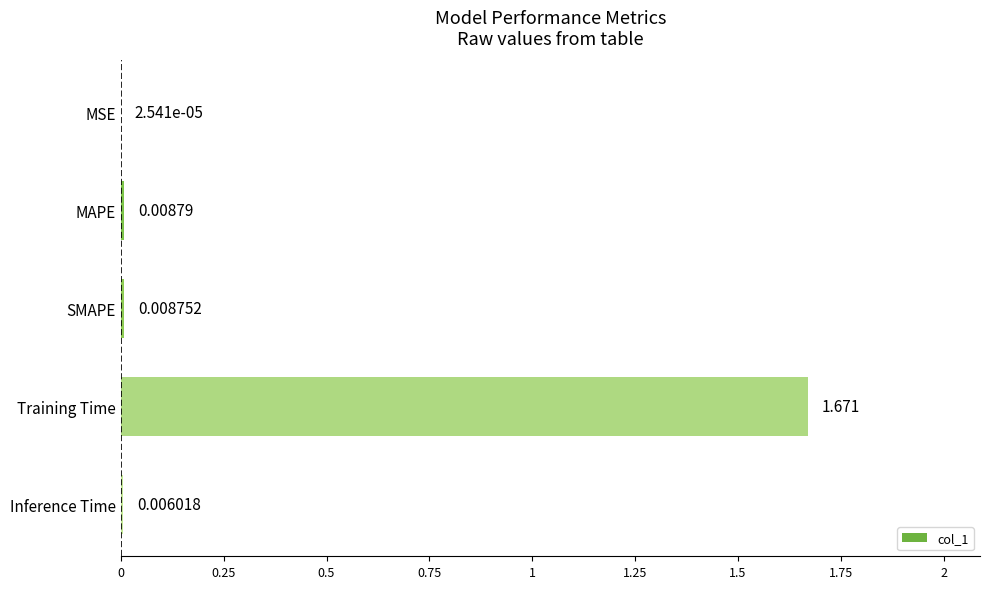

Which label corresponds to the largest value in the chart?

Training Time